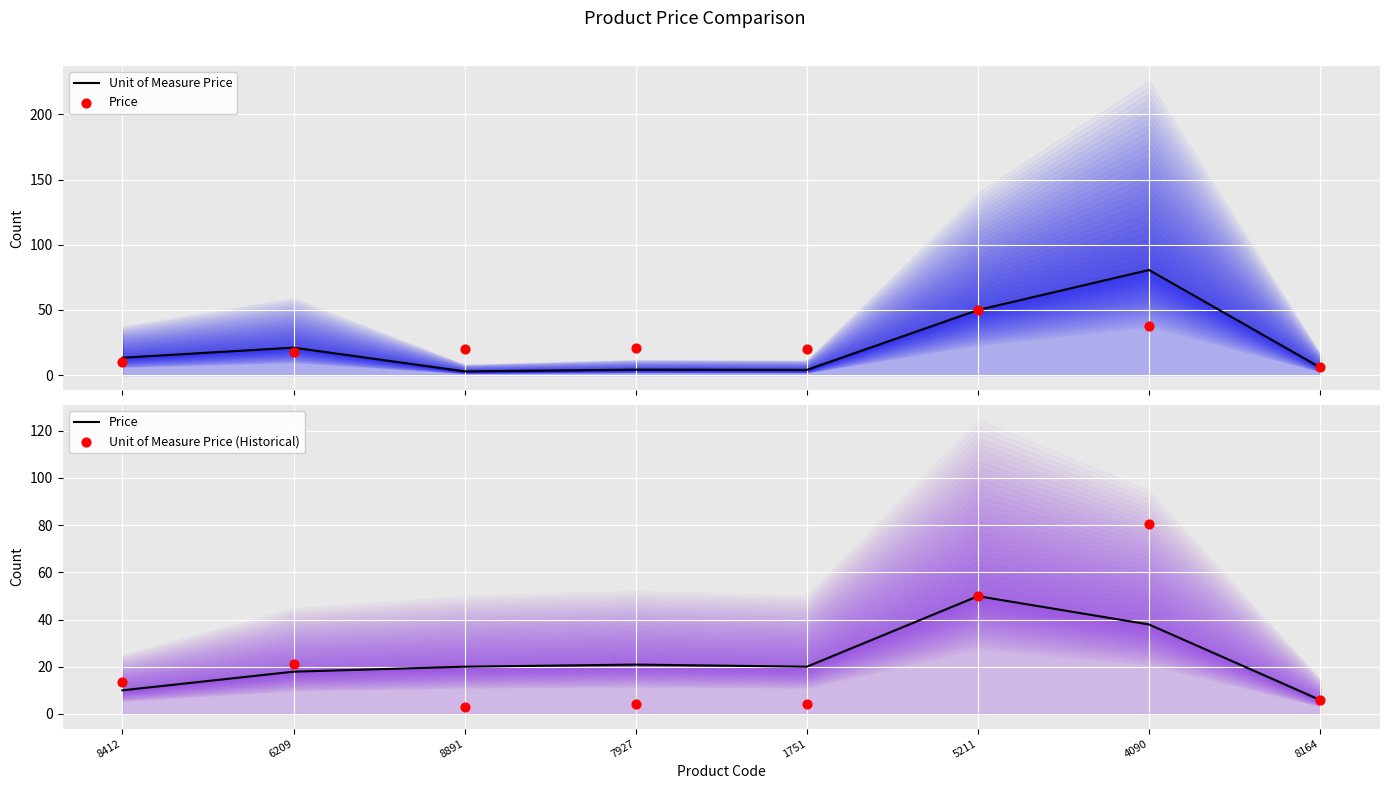

What is the total value across all series at 8164?

17.7